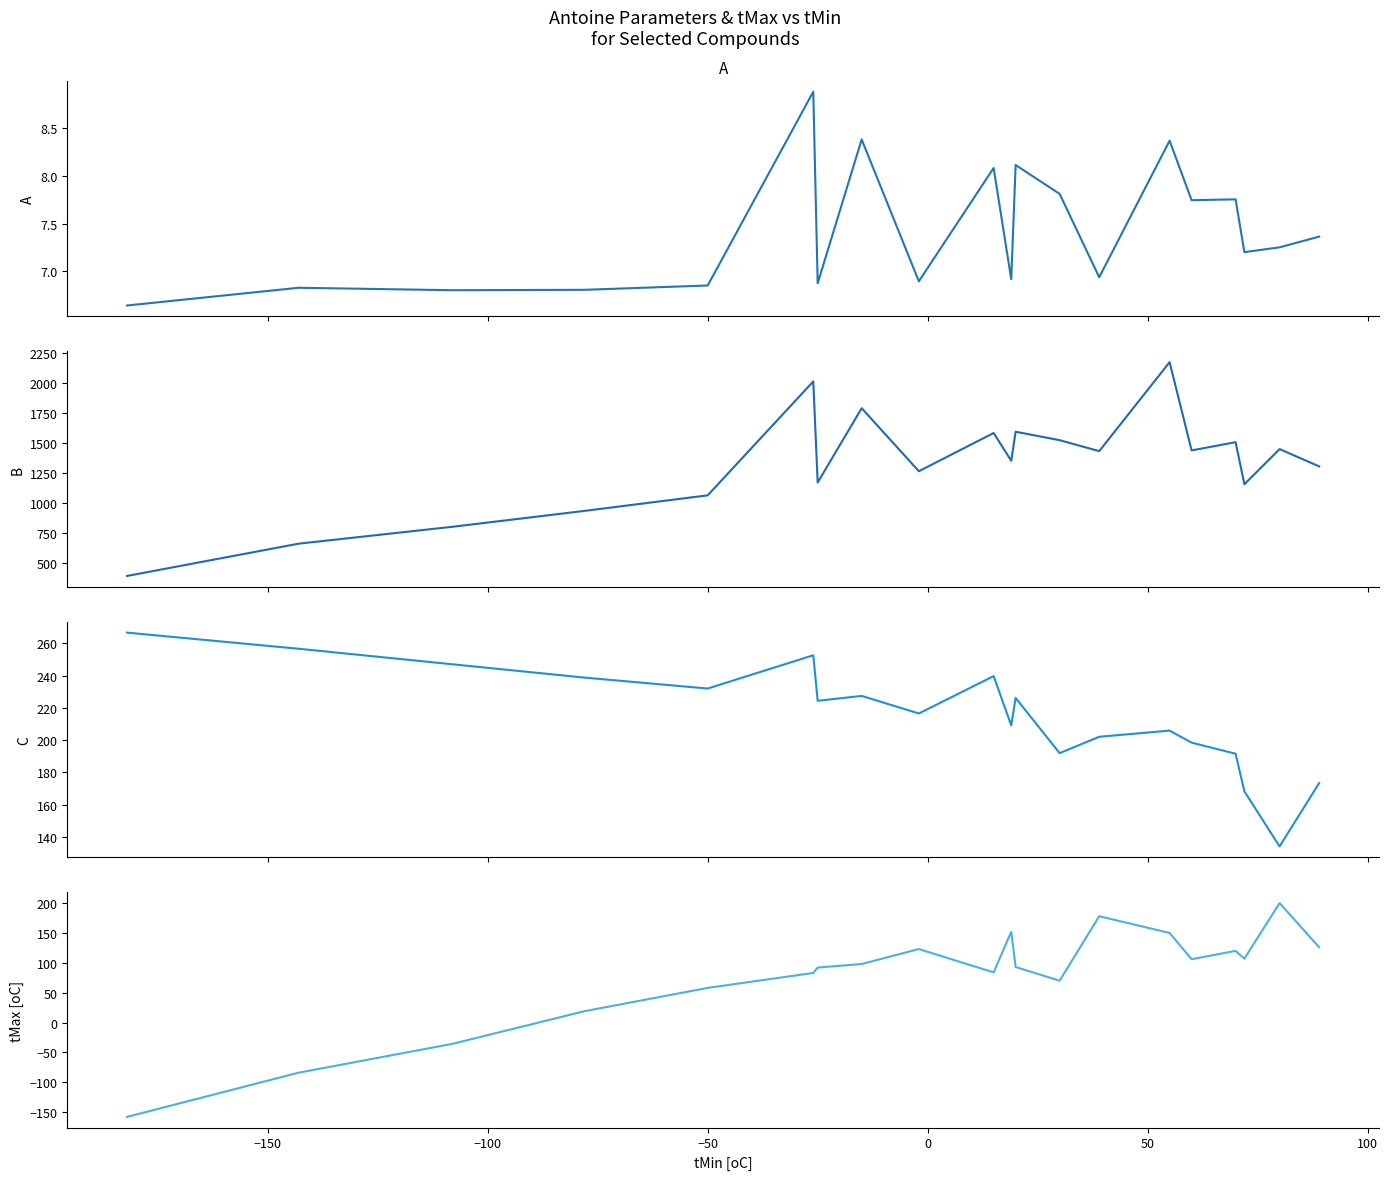

What is the value of the A point at the 11th from the left?

6.9